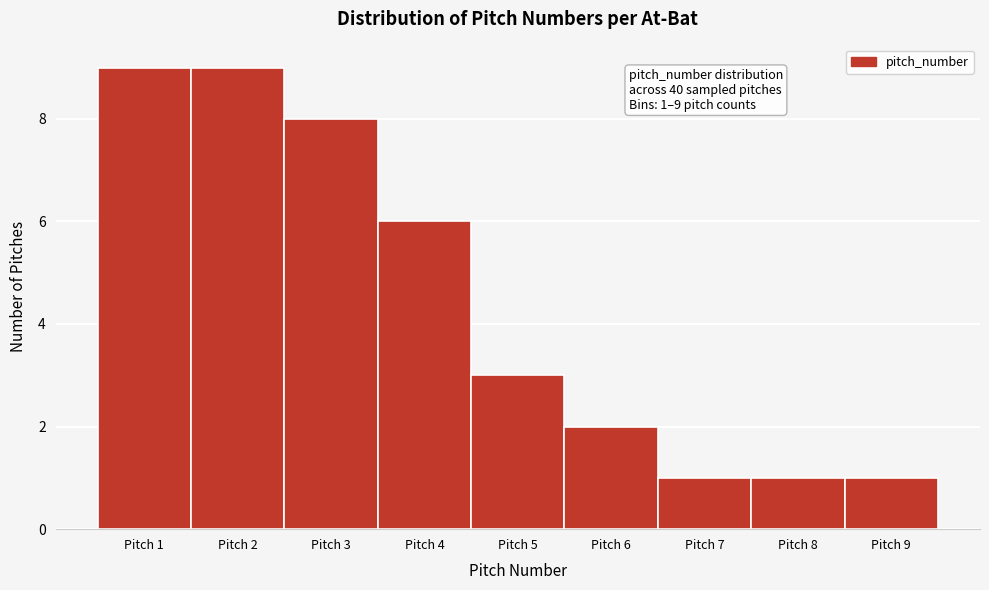

Reading left to right, what are all the values shown in this chart?

9	9	8	6	3	2	1	1	1